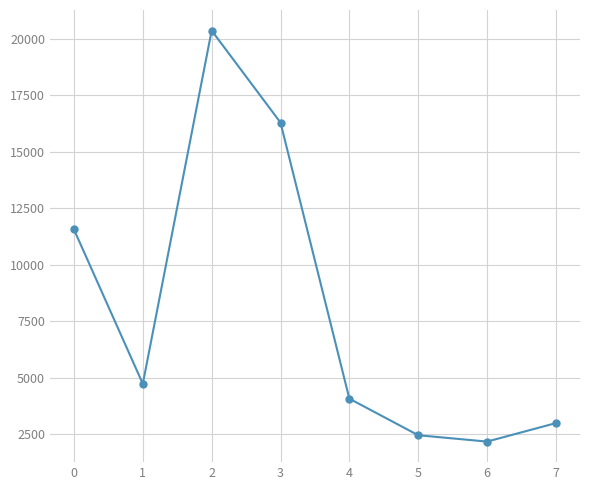

At which category does the chart reach its minimum across all series?

6